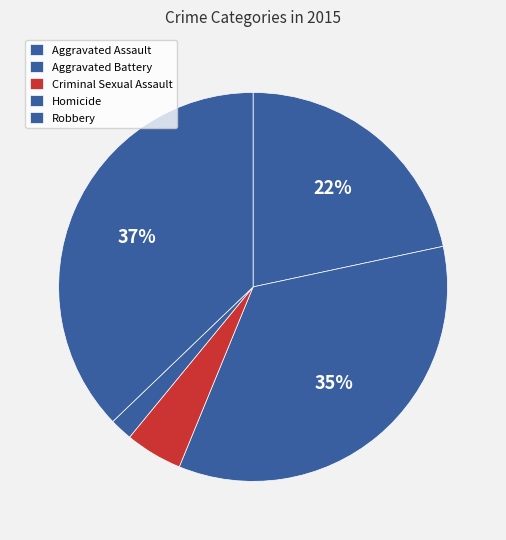

How many segments does this pie chart have?

5